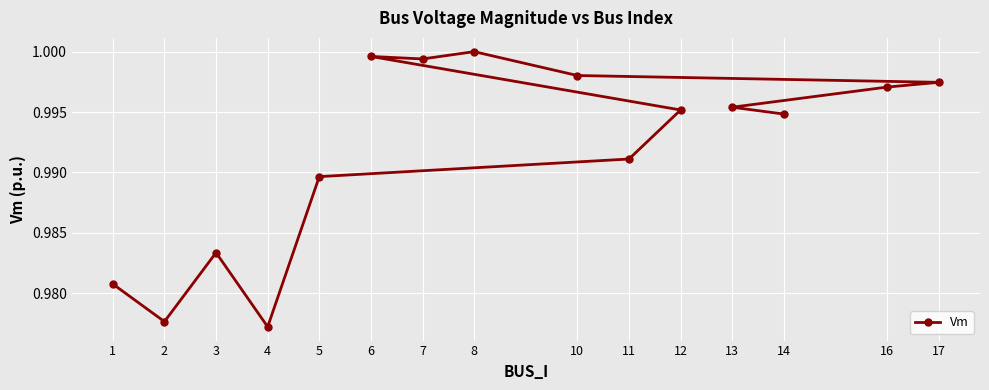

Rank the categories by value from lowest to highest.

4, 2, 1, 3, 5, 11, 14, 12, 13, 16, 17, 10, 7, 6, 8